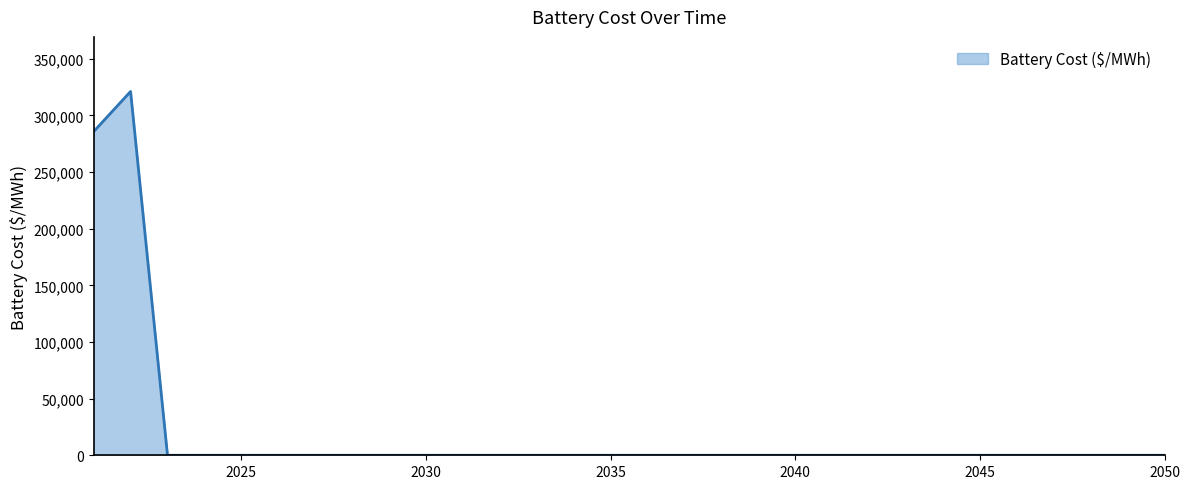

What is the greatest value displayed?

321108.3